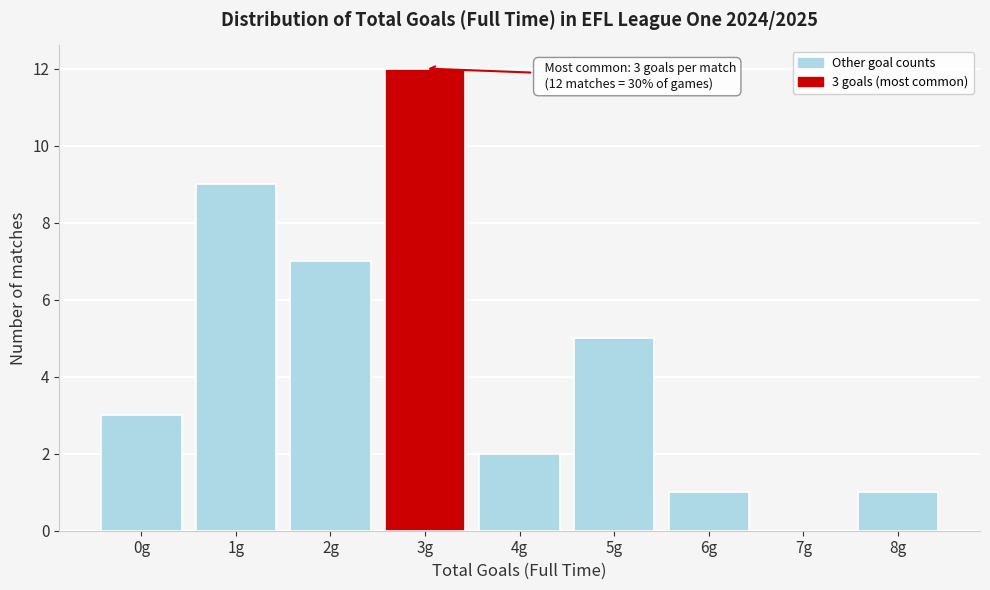

Reading left to right, transcribe all the data shown in this chart.

0g=3	1g=9	2g=7	3g=12	4g=2	5g=5	6g=1	7g=0	8g=1